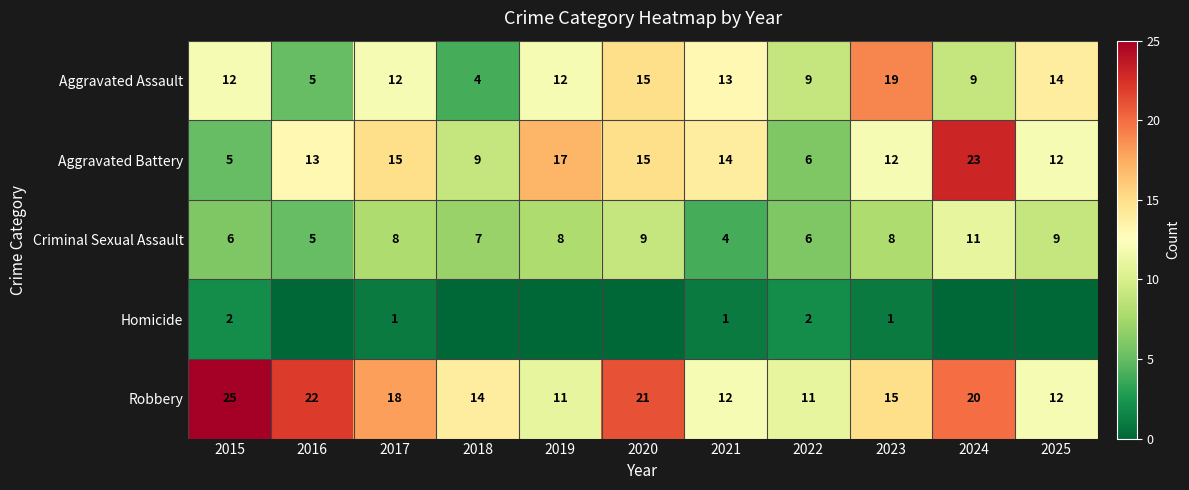

What is the difference between the highest and lowest values at 2015?

23